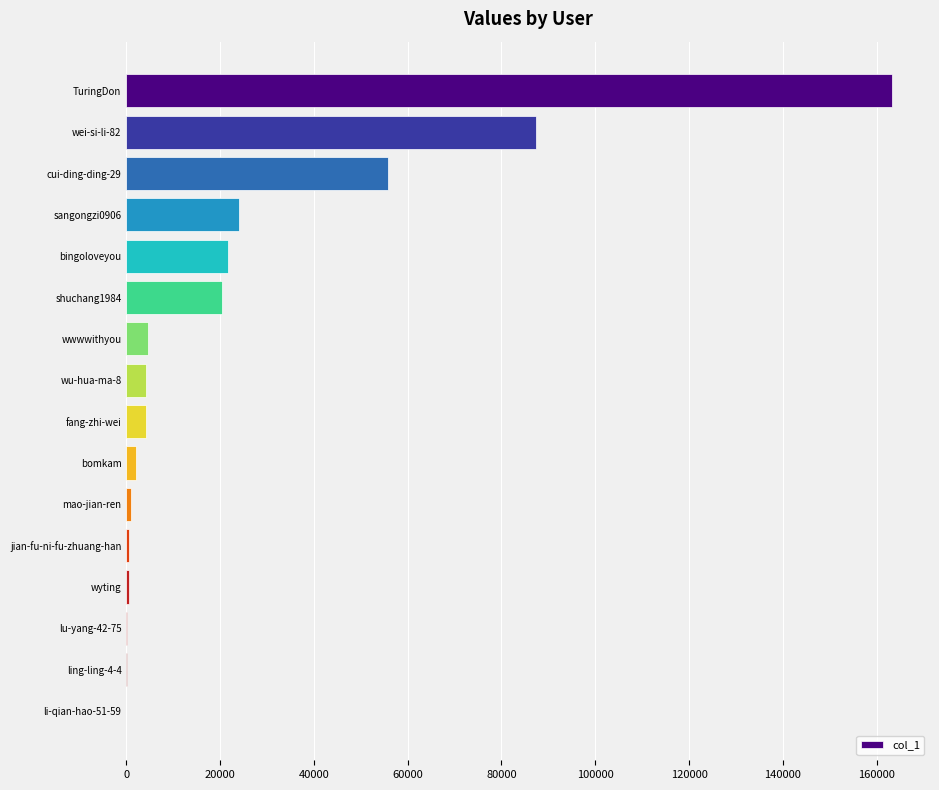

What is the average value?

24359